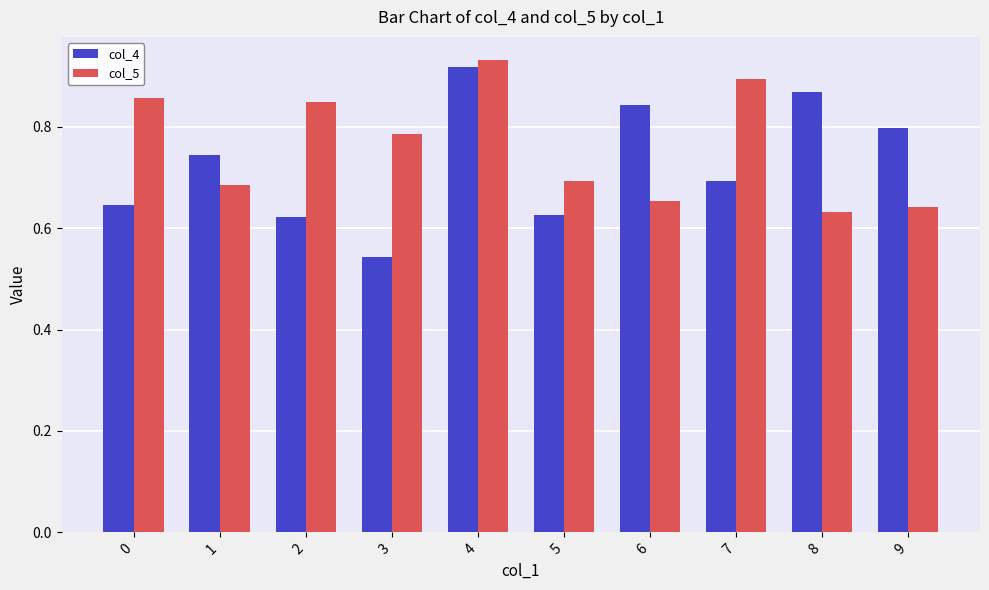

Does the chart contain stacked bars?

No